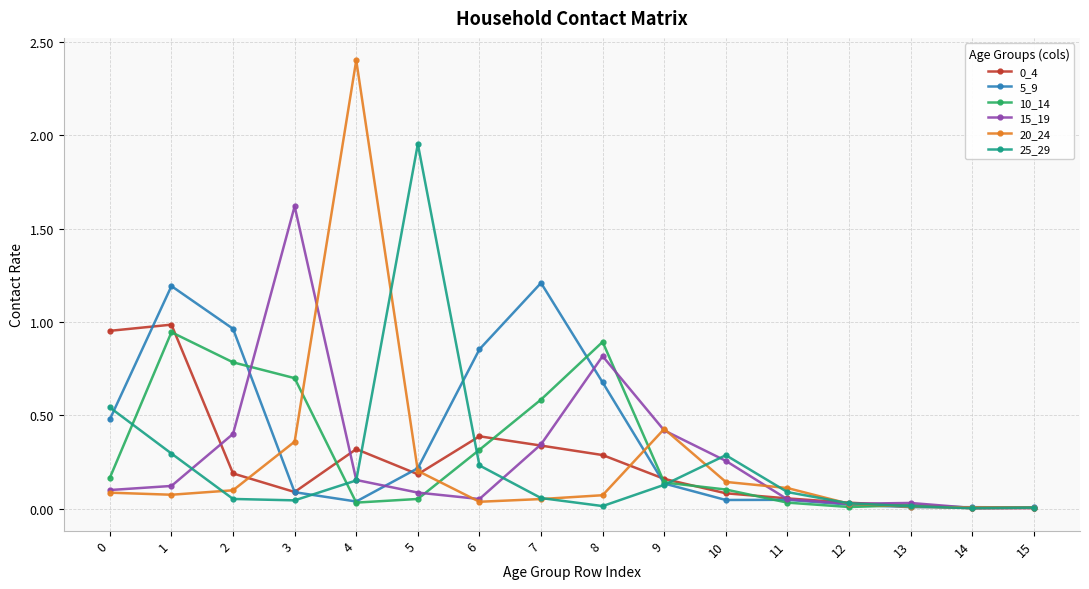

Count the number of categories in the chart.

16